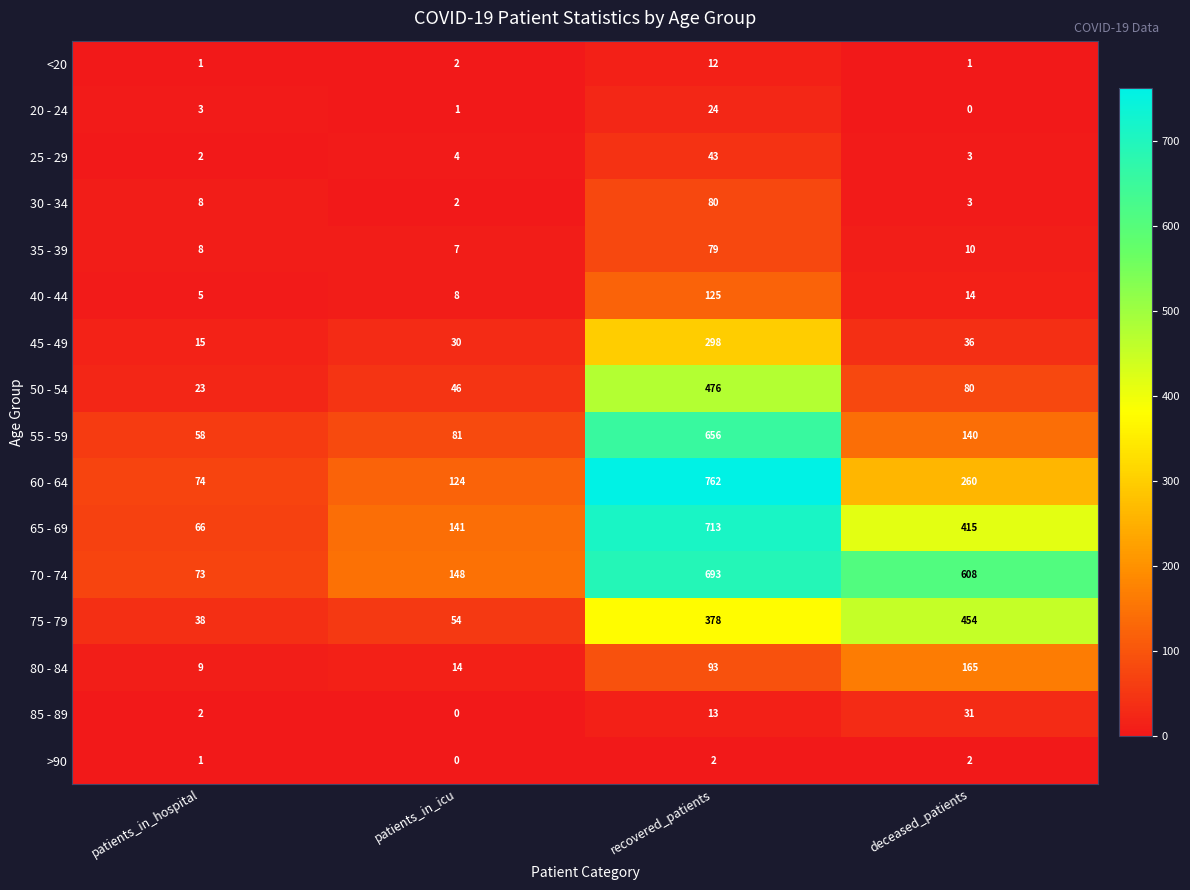

Which series has the widest spread of values?

60 - 64